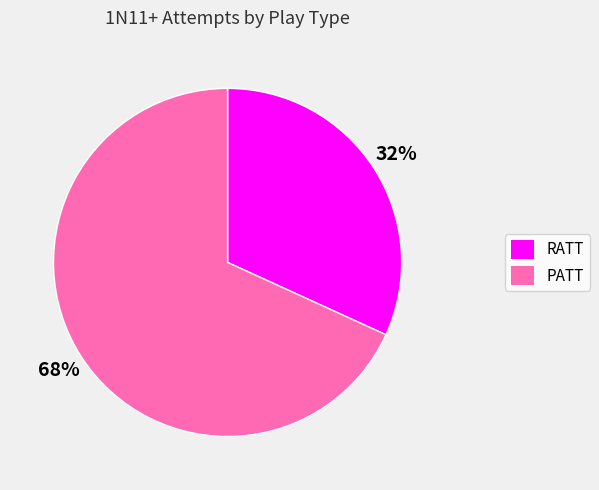

True or false: RATT accounts for 44% of the total.

False